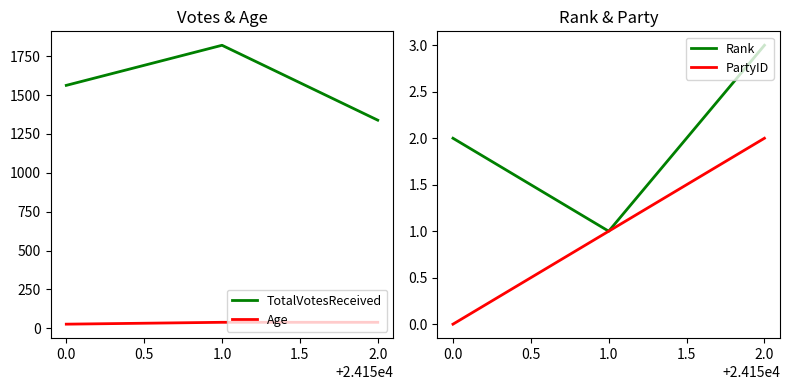

What are all the series names shown in the legend?

TotalVotesReceived, Age, Rank, PartyID